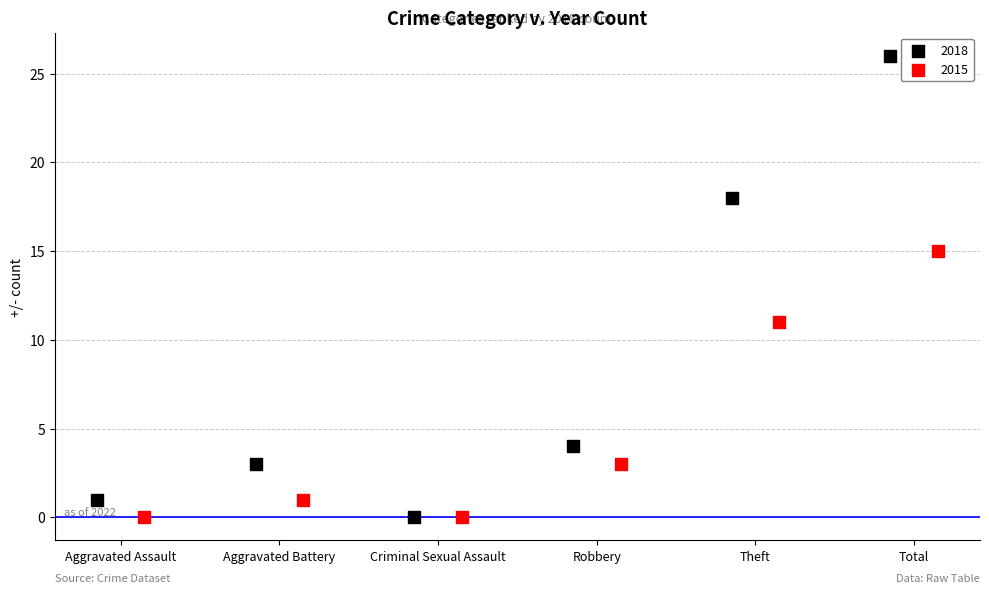

Which series has the largest Y range (max minus min)?

2018